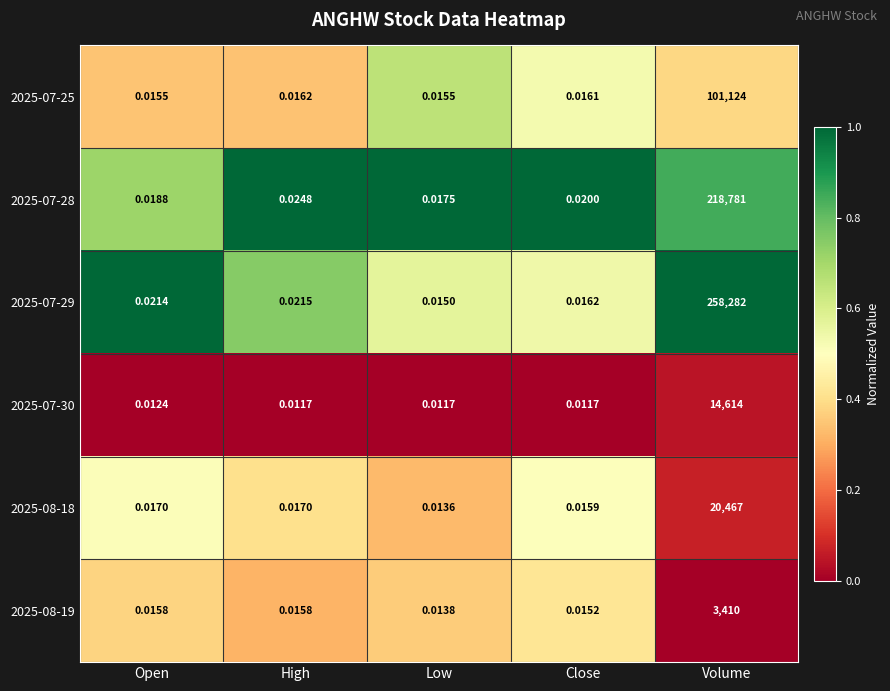

Is the value of 2025-07-28 at Low greater than the value of 2025-08-18 at High?

Yes